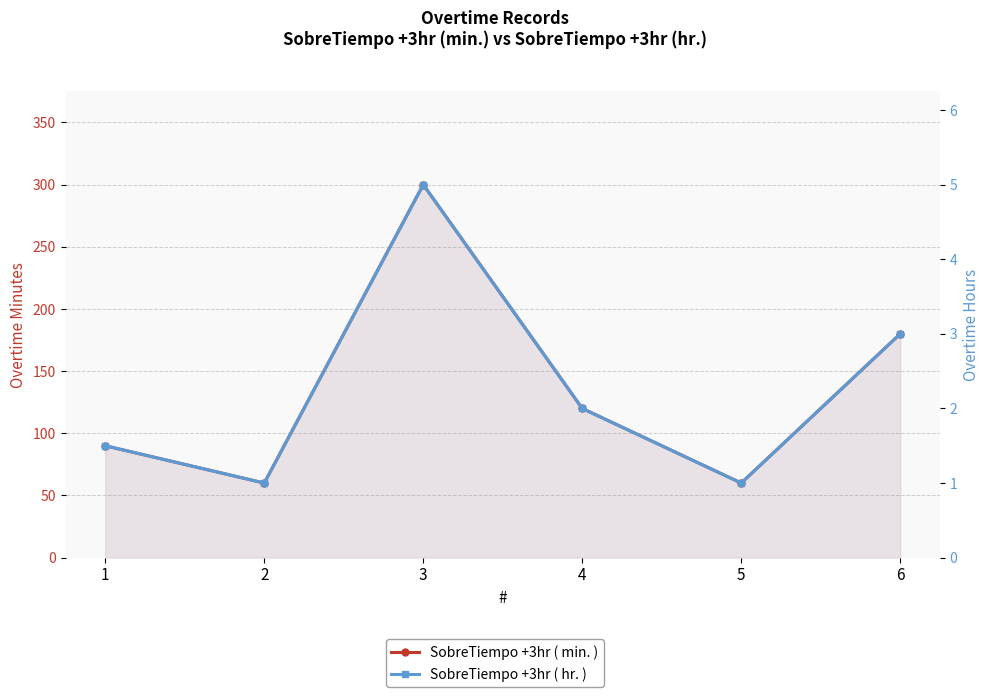

Which series changed the most between 3 and 6?

SobreTiempo +3hr ( min. )